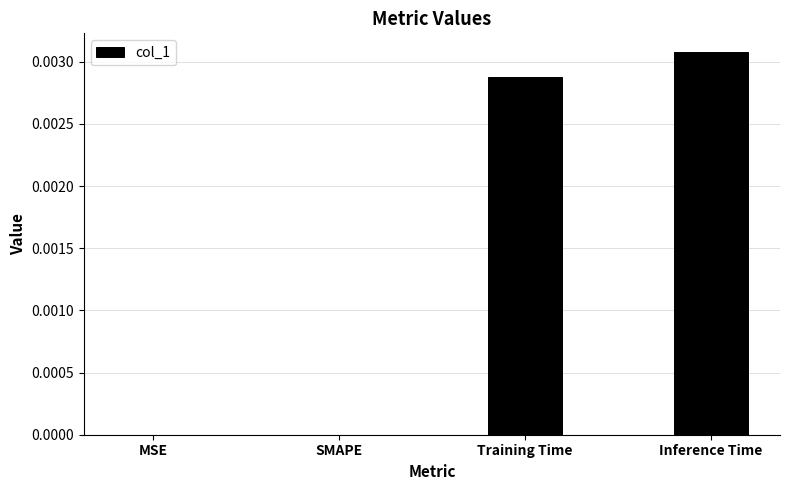

Count the number of categories in the chart.

4